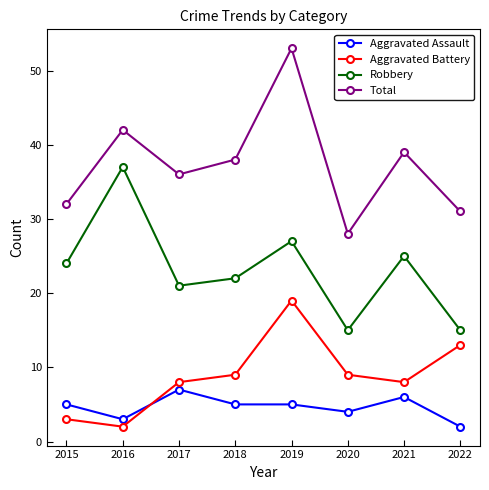

At which category does Total reach its first local valley?

2017